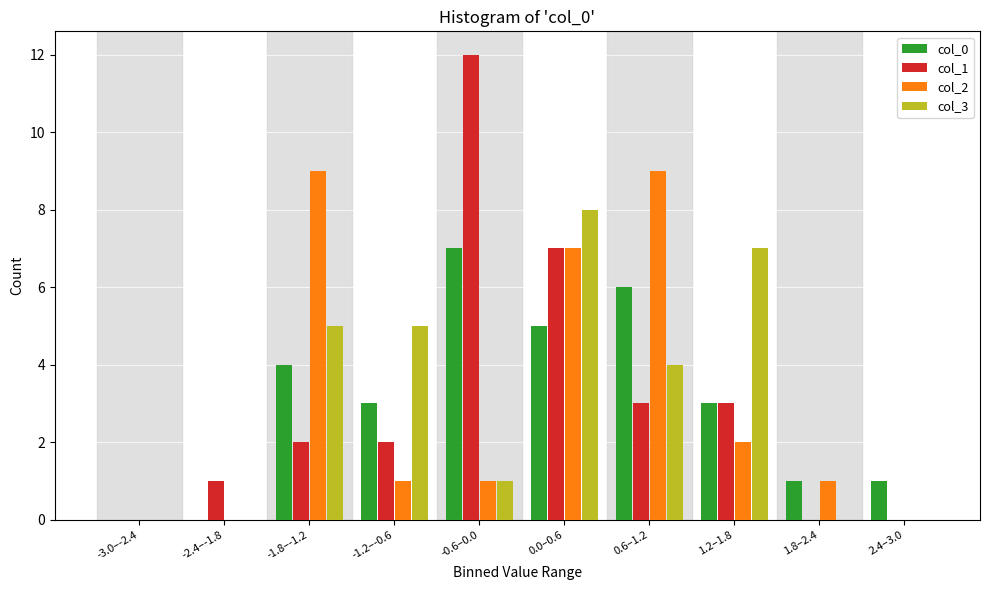

Which category has the highest value in the col_0 series?

-0.6–0.0